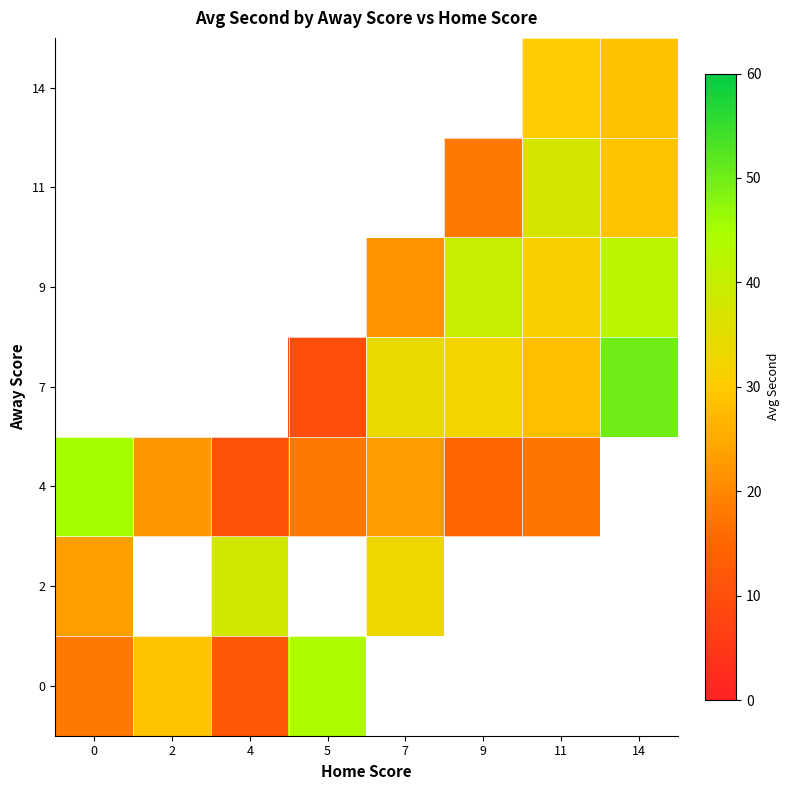

How many data points in 4 are less than 22?

4